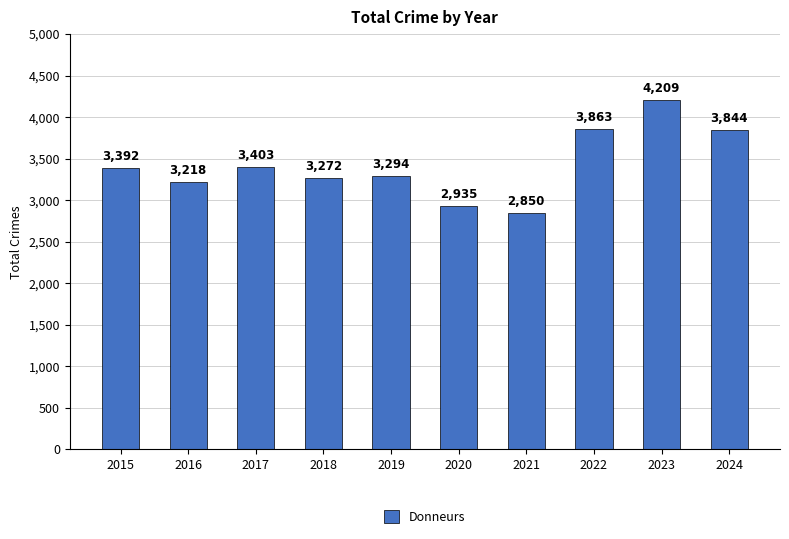

What is the maximum value shown in the chart?

4209